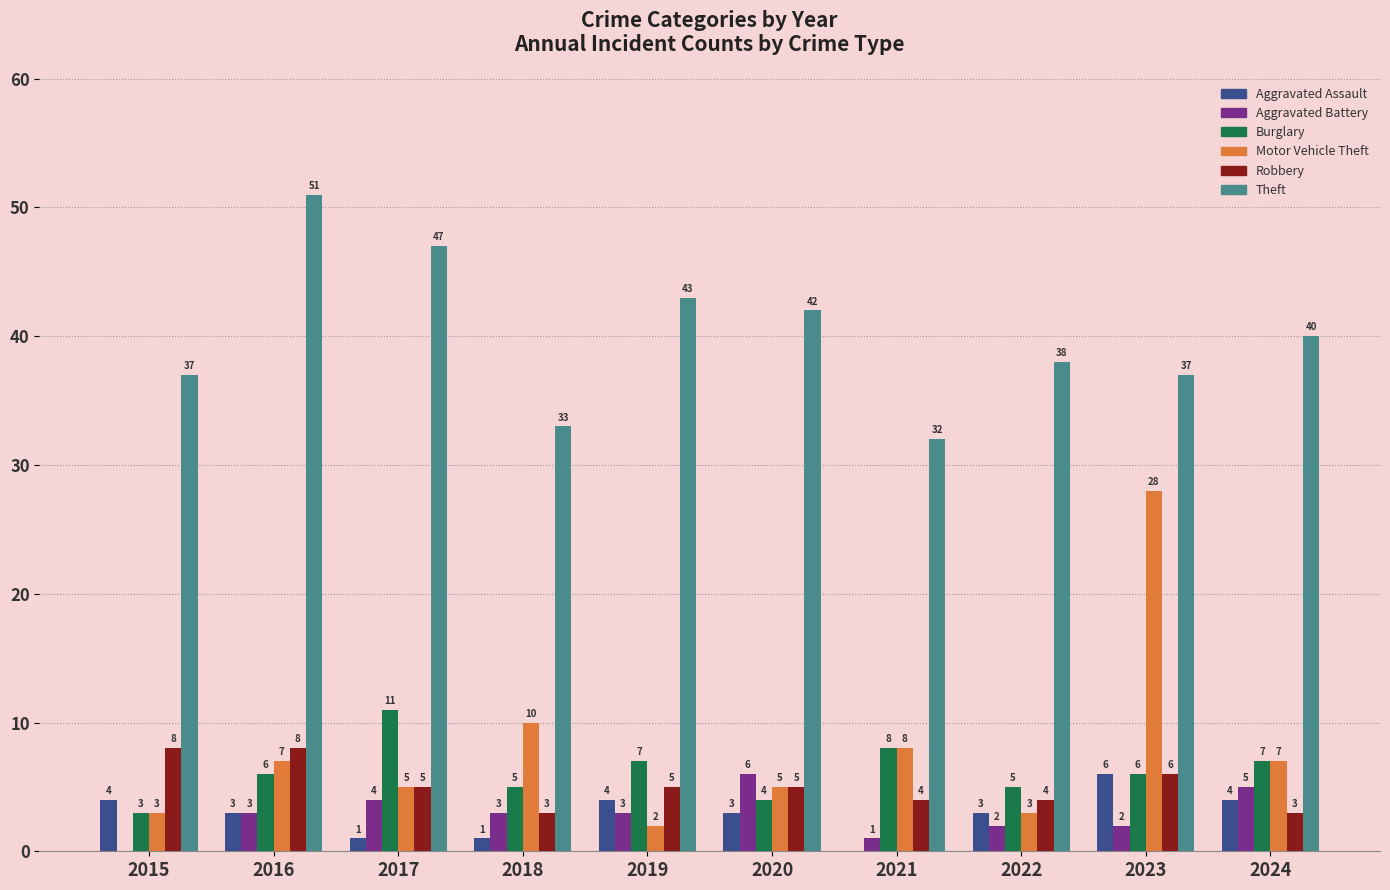

What is the sum of all Aggravated Battery values?

29